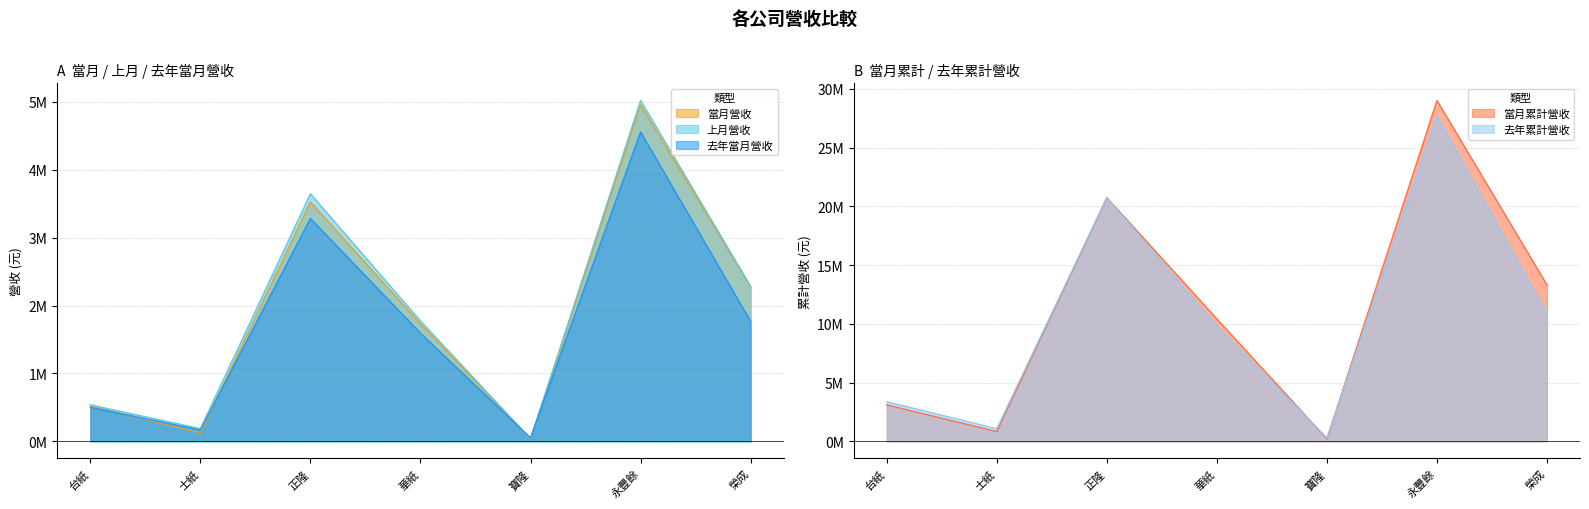

What is the greatest value displayed?

29023939